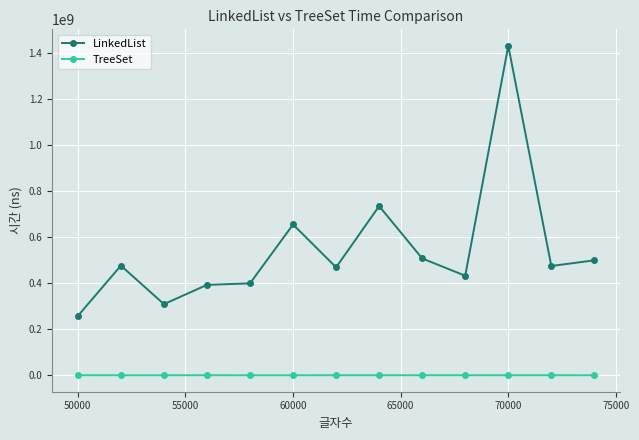

Which series has the widest spread of values?

LinkedList